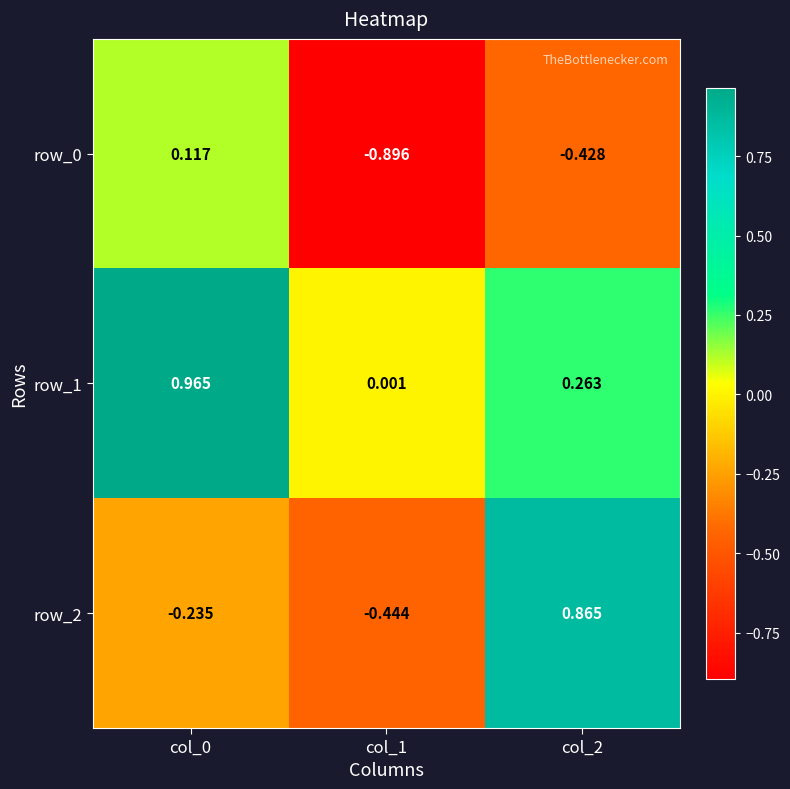

Is the value of row_1 at col_0 greater than the value of row_2 at col_2?

Yes